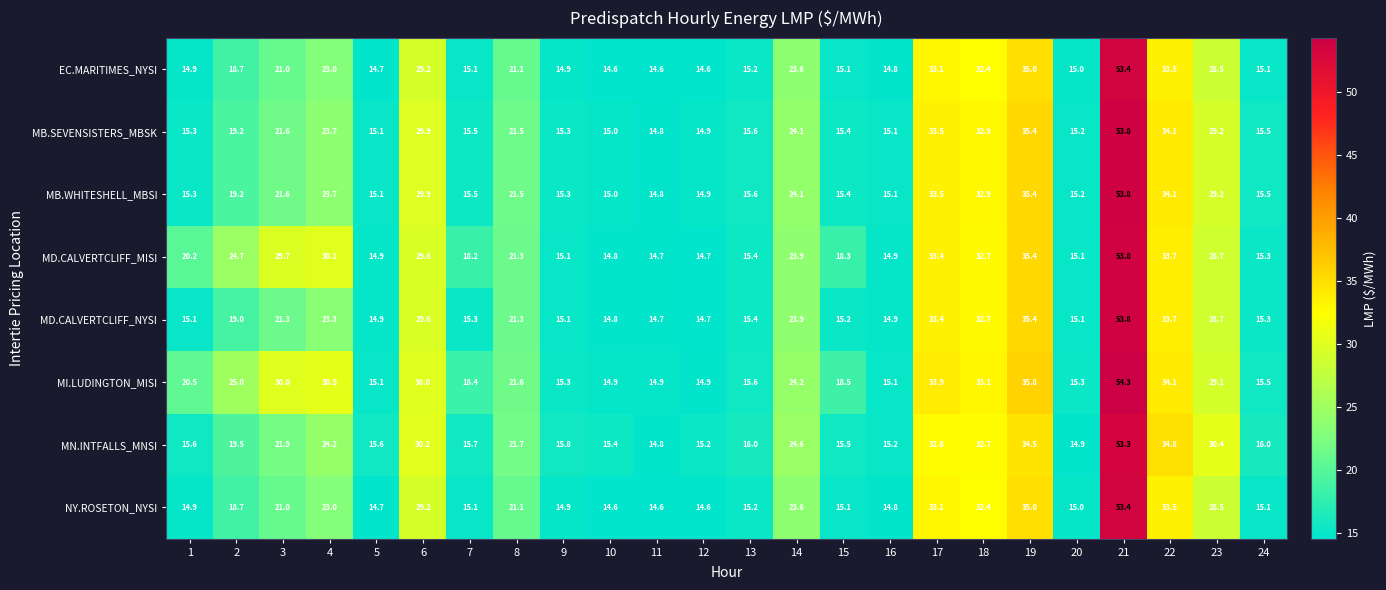

What is the maximum value shown in the chart?

54.3